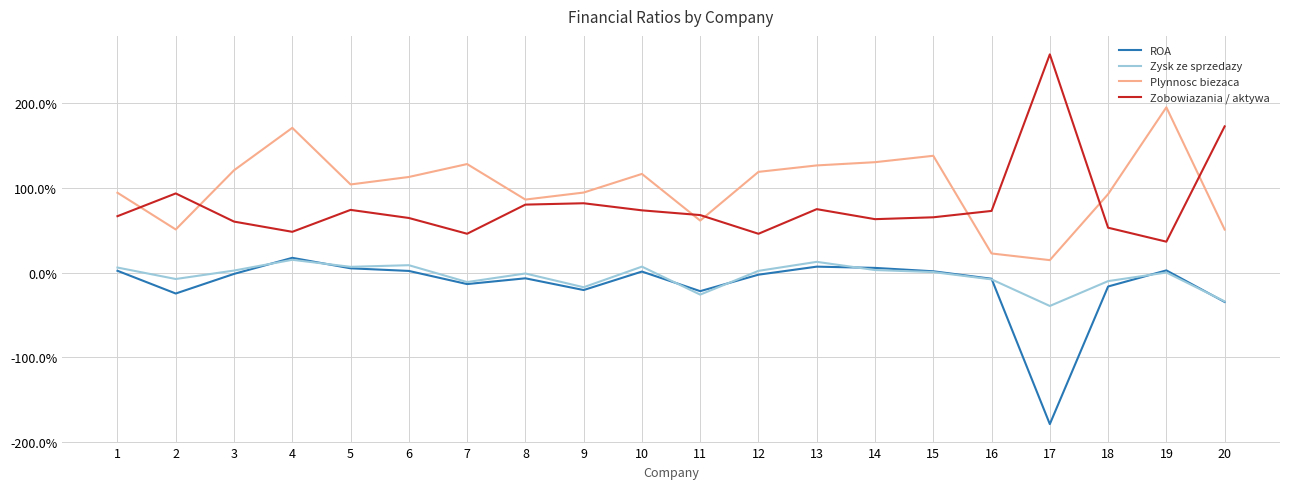

Reading right to left, what are all the values shown in this chart?

ROA: -0.3	0.0	-0.2	-1.8	-0.1	0.0	0.1	0.1	-0.0	-0.2	0.0	-0.2	-0.1	-0.1	0.0	0.1	0.2	-0.0	-0.2	0.0
Zysk ze sprzedazy: -0.3	0.0	-0.1	-0.4	-0.1	0.0	0.0	0.1	0.0	-0.3	0.1	-0.2	-0.0	-0.1	0.1	0.1	0.2	0.0	-0.1	0.1
Plynnosc biezaca: 0.5	1.9	0.9	0.1	0.2	1.4	1.3	1.3	1.2	0.6	1.2	0.9	0.9	1.3	1.1	1.0	1.7	1.2	0.5	0.9
Zobowiazania / aktywa: 1.7	0.4	0.5	2.6	0.7	0.7	0.6	0.7	0.5	0.7	0.7	0.8	0.8	0.5	0.6	0.7	0.5	0.6	0.9	0.7